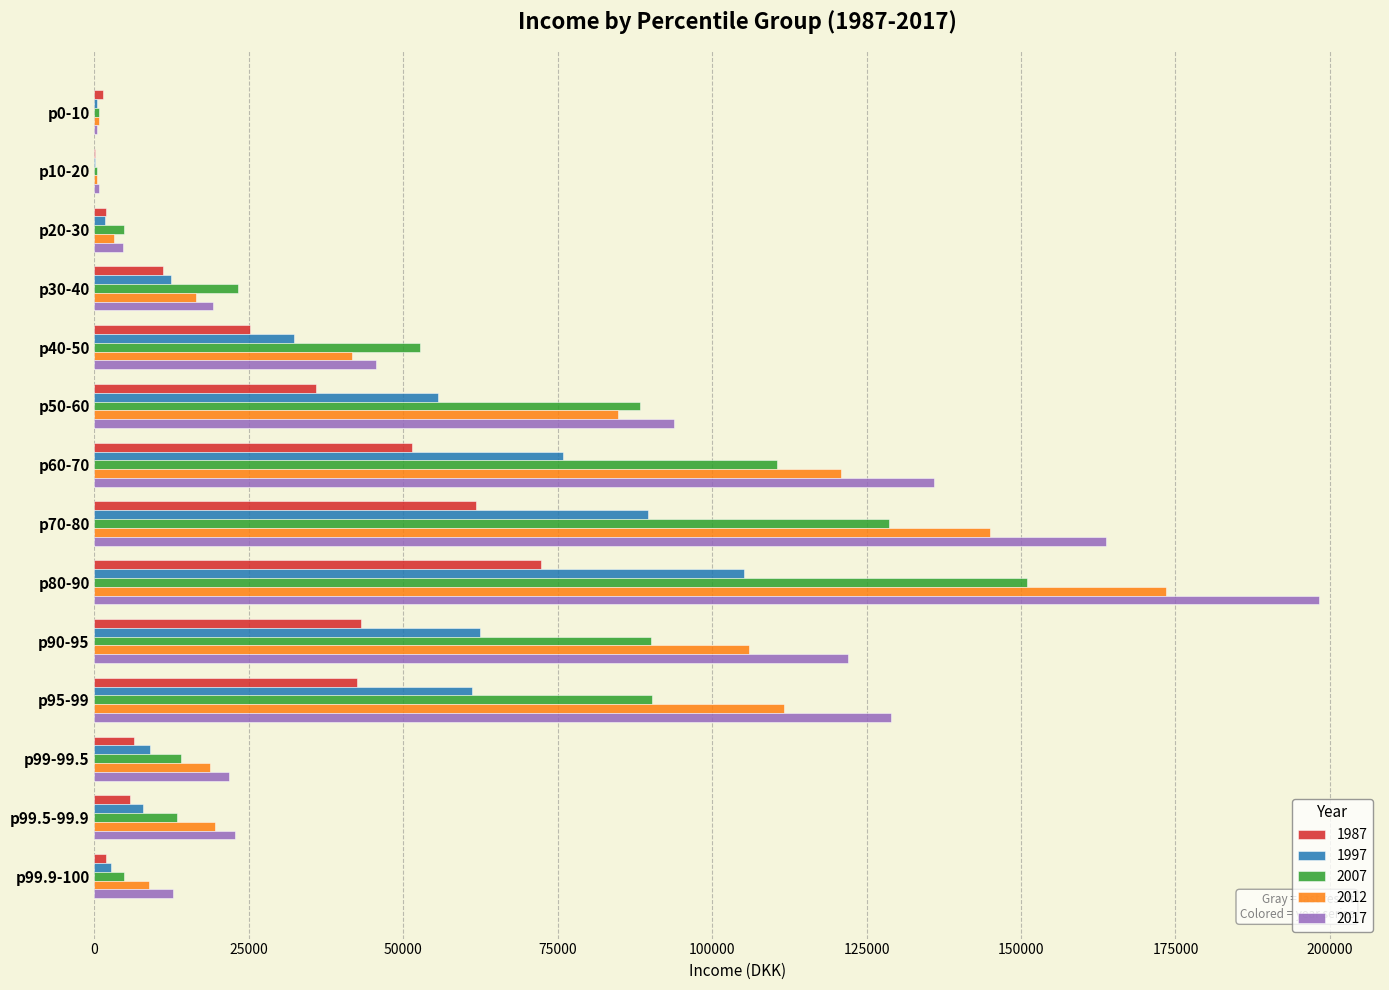

Which series changed the most between p70-80 and p99.5-99.9?

2017